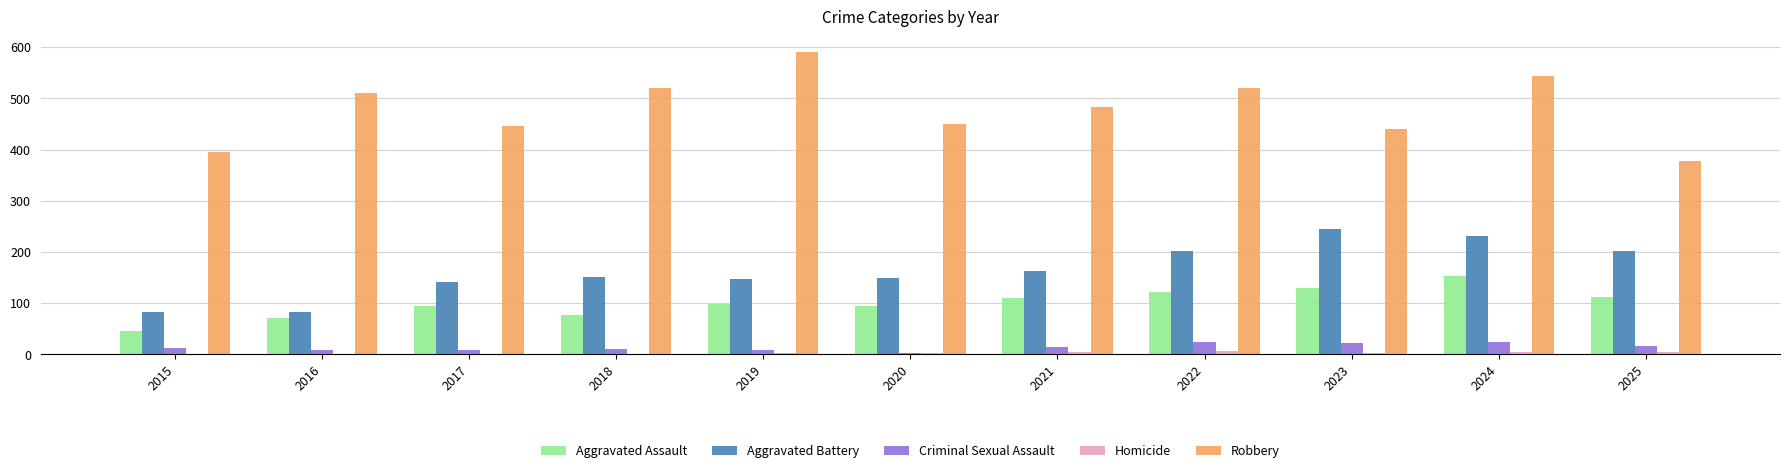

At which category is the sum across all series the highest?

2024